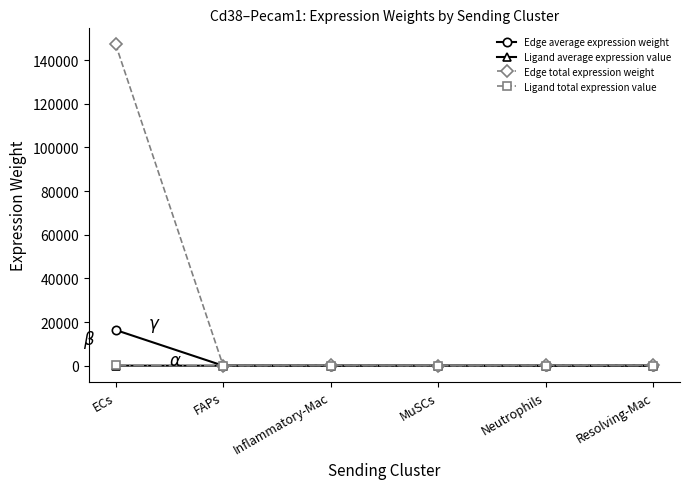

What is the maximum value shown in the chart?

147213.9